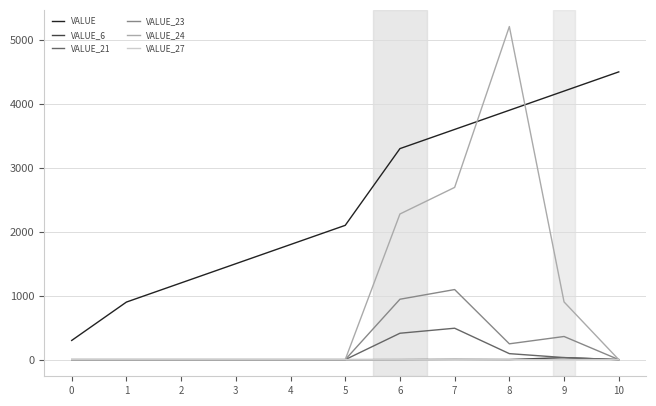

Is it true that VALUE_23 equals 699.2 at 4?

False